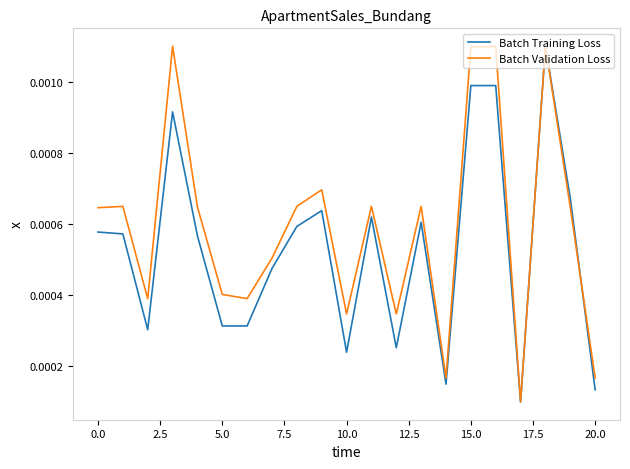

Which series has the largest total across all categories?

Batch Validation Loss